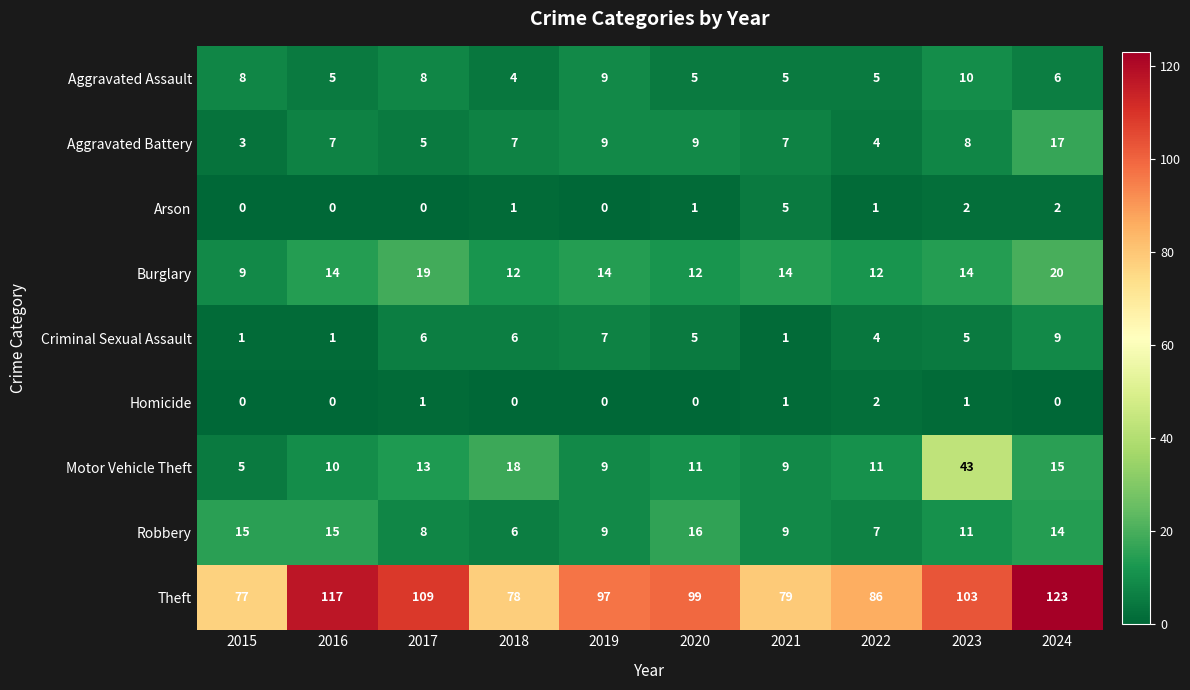

The value of Burglary at 2017 is 6. True or false?

False